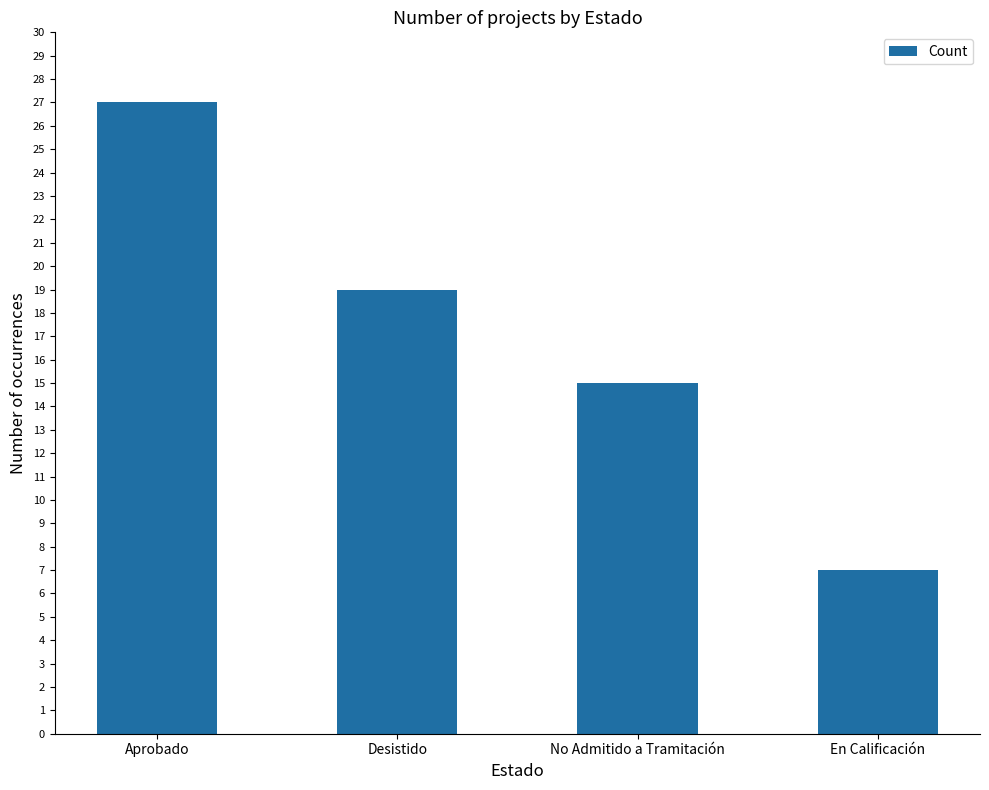

The chart shows a value of 10 at En Calificación. True or false?

False